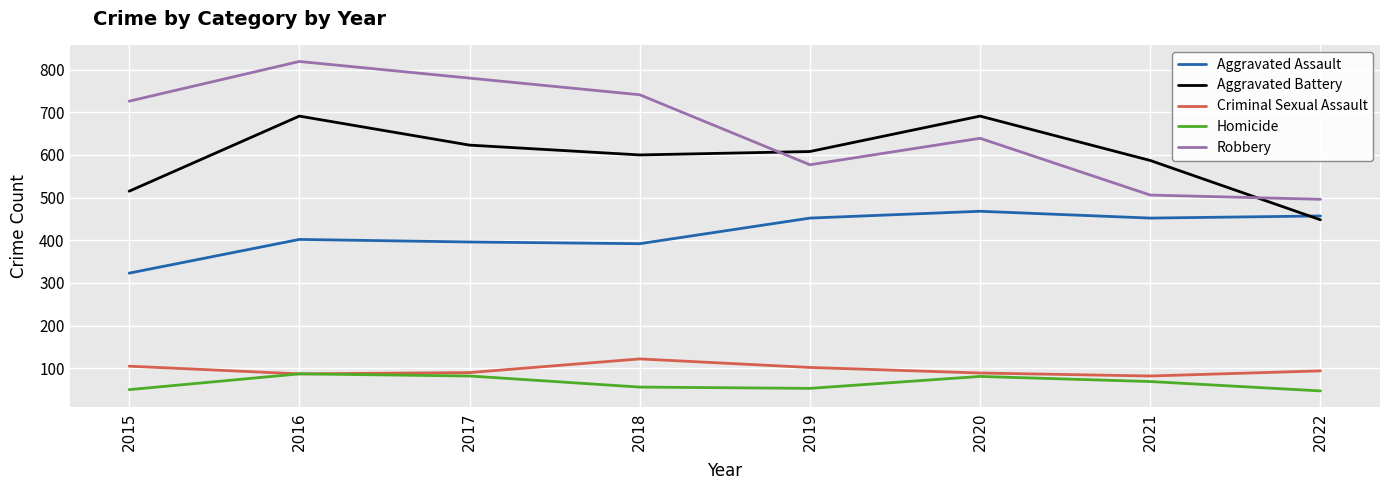

What is the average value of the Aggravated Battery series?

595